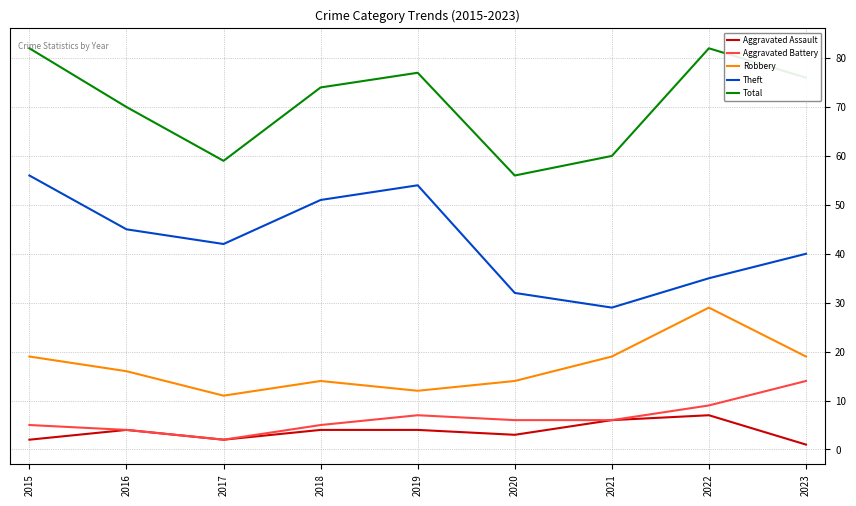

Reading left to right, what are all the values shown in this chart?

Aggravated Assault: 2015=2	2016=4	2017=2	2018=4	2019=4	2020=3	2021=6	2022=7	2023=1
Aggravated Battery: 2015=5	2016=4	2017=2	2018=5	2019=7	2020=6	2021=6	2022=9	2023=14
Robbery: 2015=19	2016=16	2017=11	2018=14	2019=12	2020=14	2021=19	2022=29	2023=19
Theft: 2015=56	2016=45	2017=42	2018=51	2019=54	2020=32	2021=29	2022=35	2023=40
Total: 2015=82	2016=70	2017=59	2018=74	2019=77	2020=56	2021=60	2022=82	2023=76